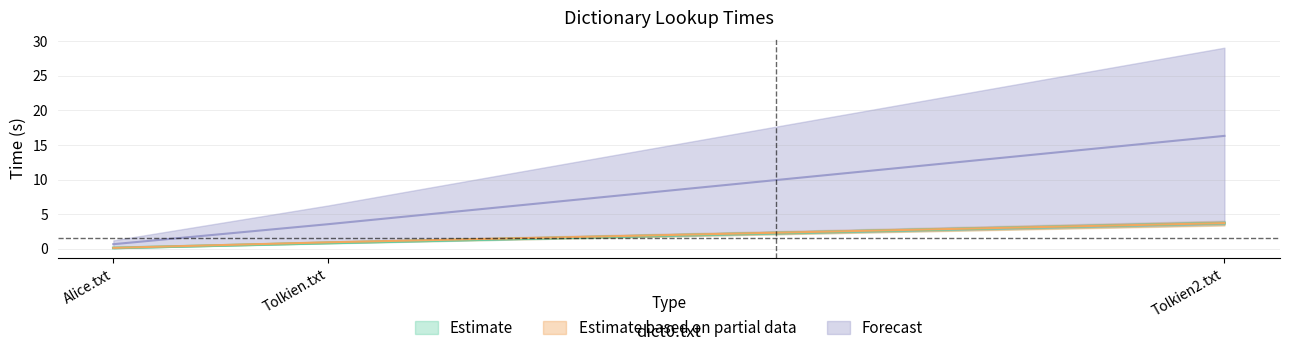

What is the spread (max minus min) of values at Tolkien2.txt?

12.6